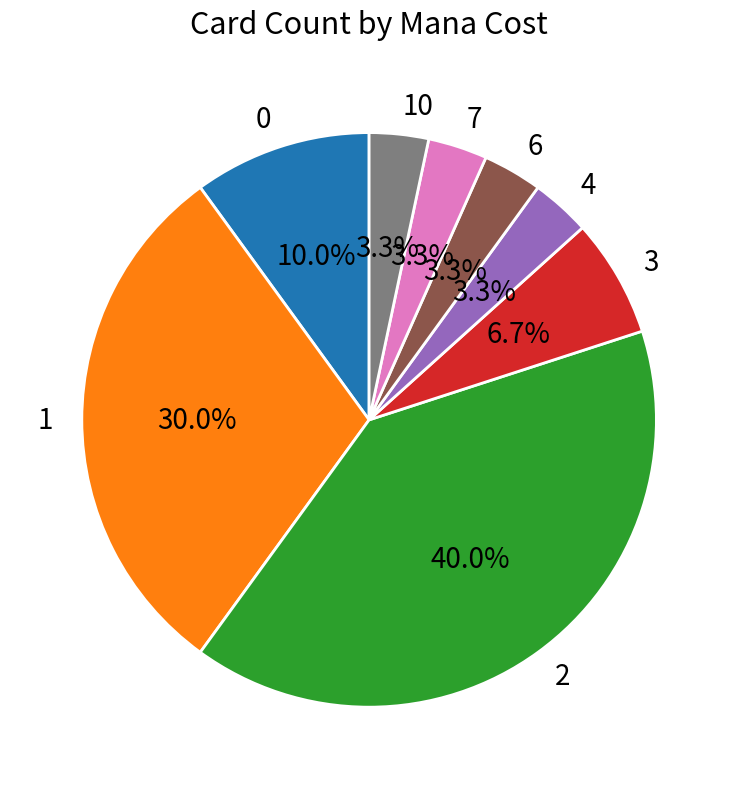

To the nearest percent, what is the difference between the largest and smallest slice percentages?

37%